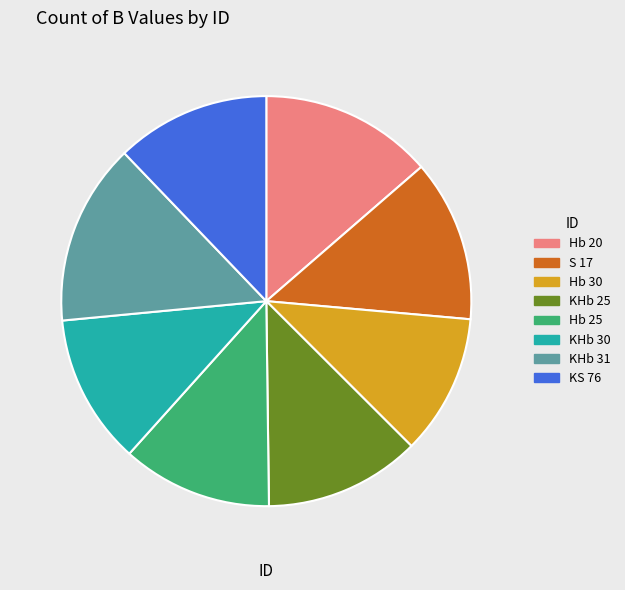

True or false: KHb 30 accounts for 12% of the total.

True